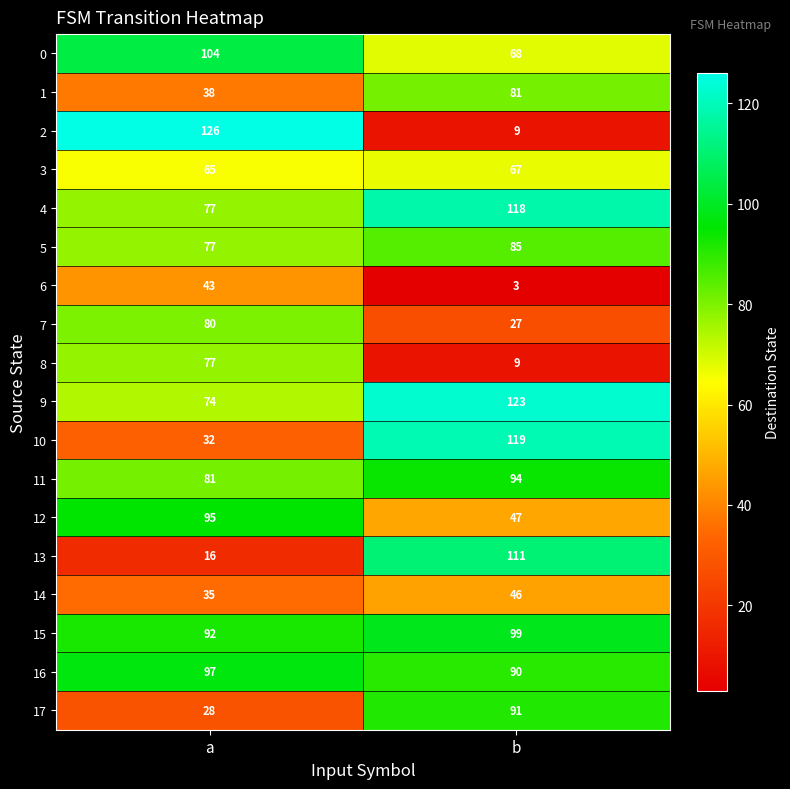

Is it true that 9 equals 41 at a?

False